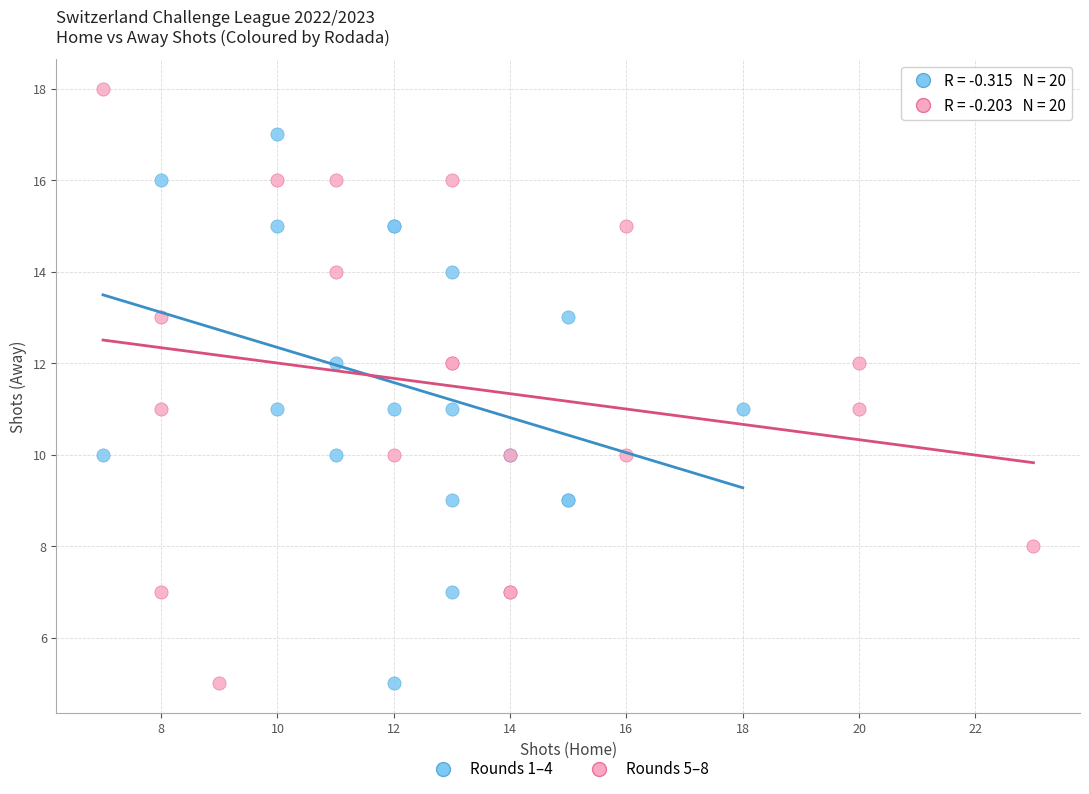

What are all the series names shown in the legend?

Rounds 1–4, Rounds 5–8